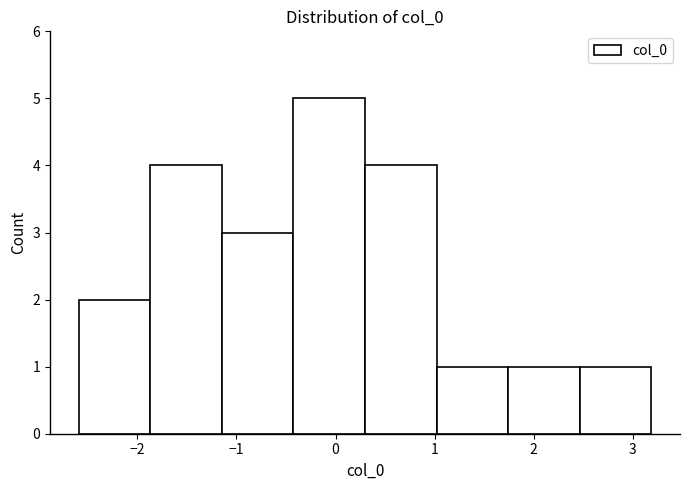

Over which range of the x-axis is the bar tallest?

-0.4 to 0.3